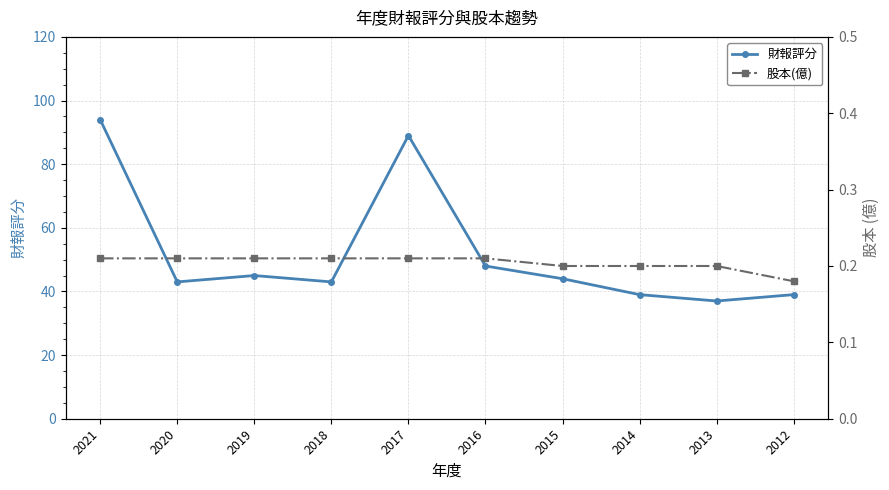

What is the difference between the highest and lowest values at 2021?

93.8